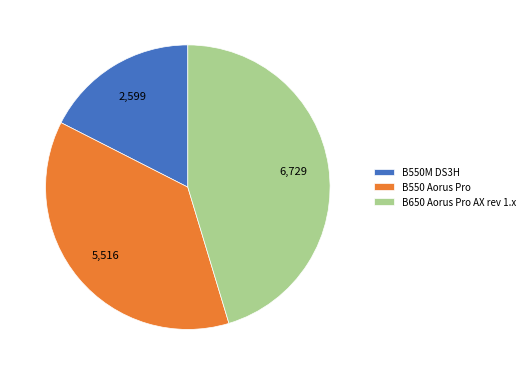

Between B650 Aorus Pro AX rev 1.x and B550M DS3H, which is larger?

B650 Aorus Pro AX rev 1.x